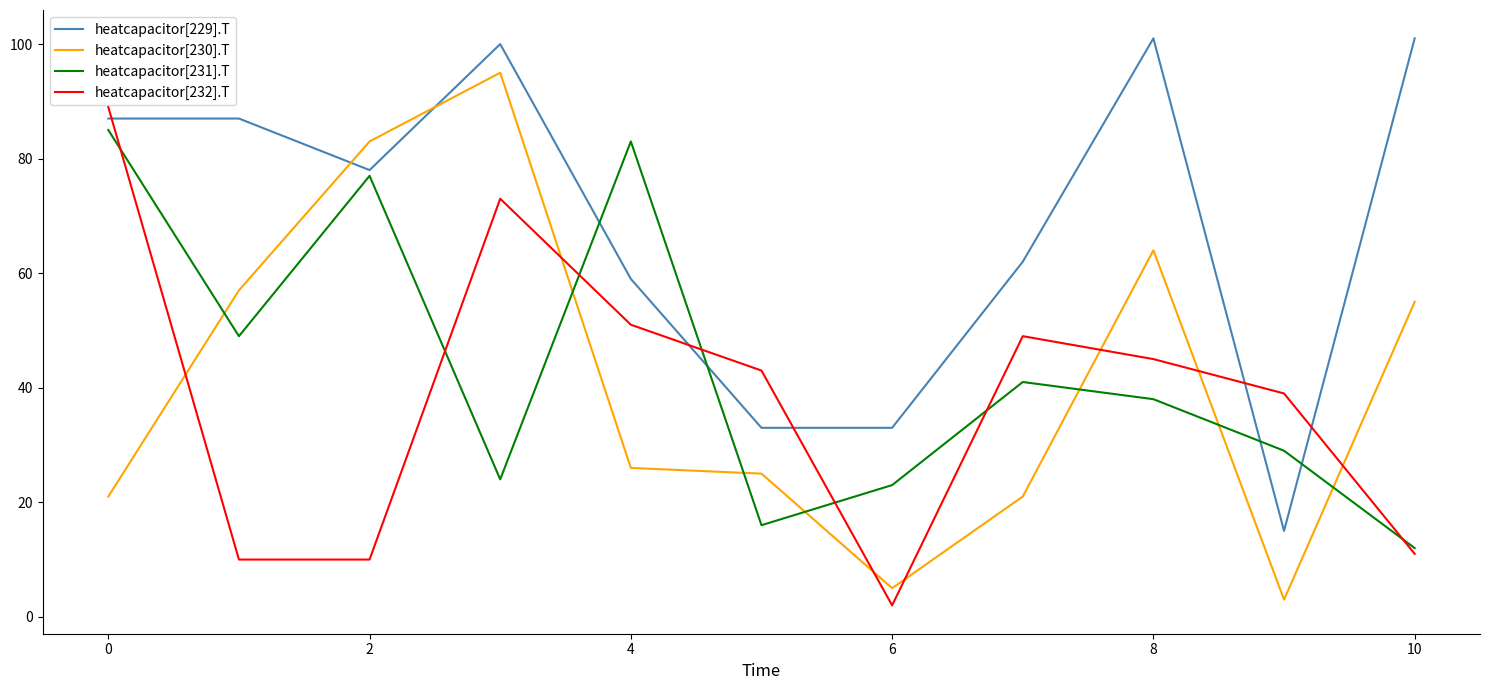

What is the maximum value for heatcapacitor[229].T?

101